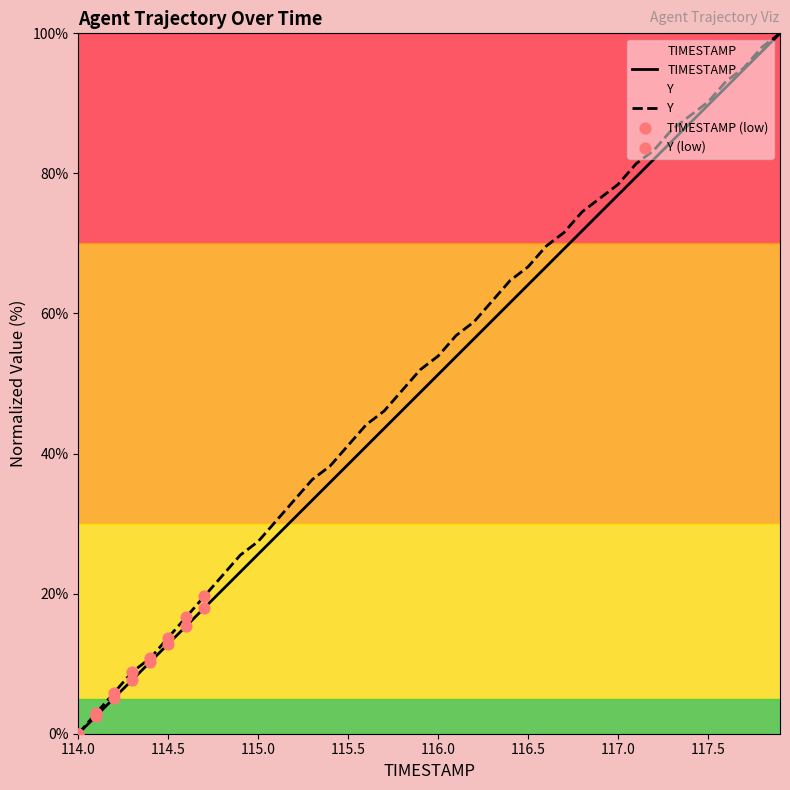

At which category is the sum across all series the highest?

117.9